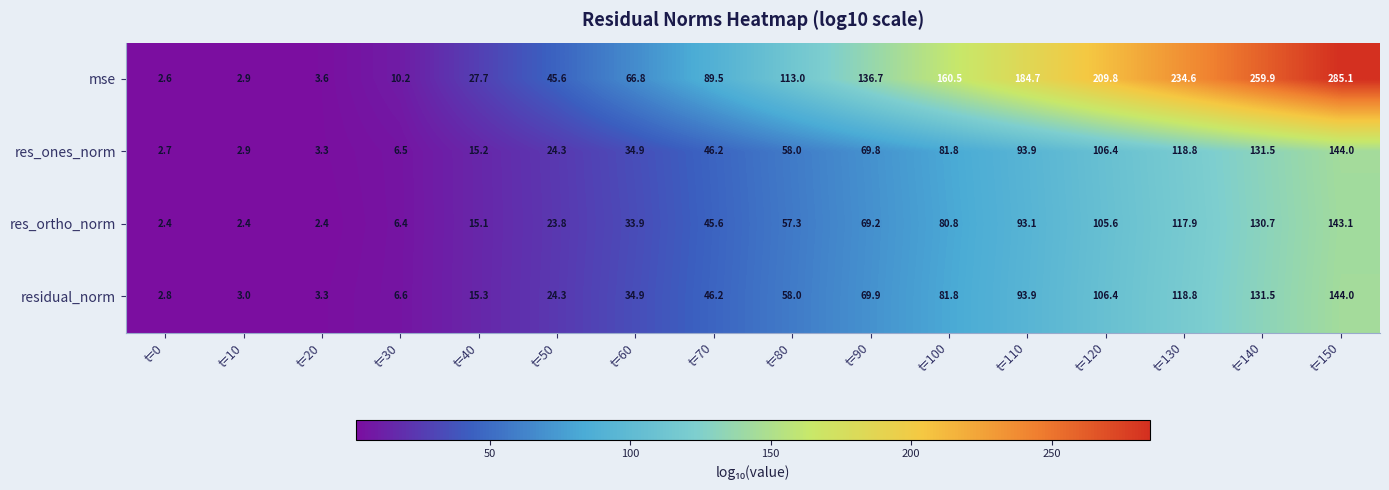

What is the difference between the highest and lowest values at t=150?

142.0